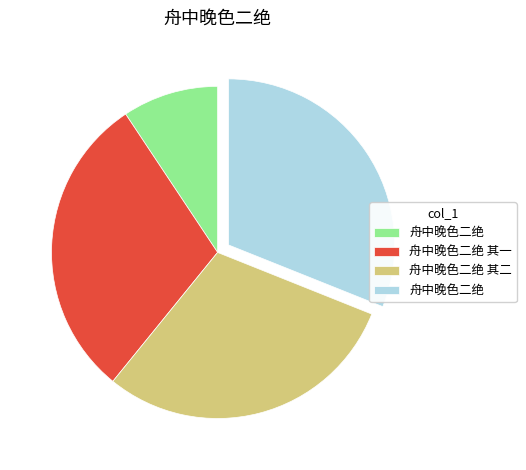

Is there any slice that represents more than half of the pie?

No